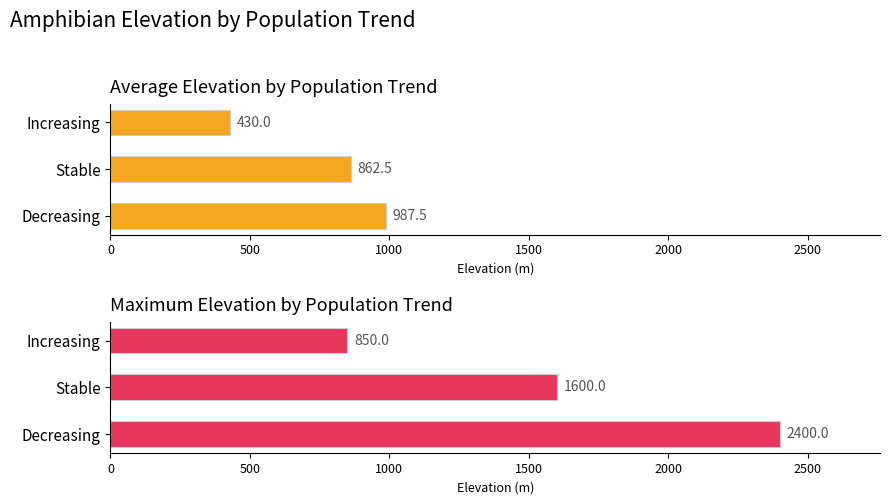

At Decreasing, list the series in order from largest to smallest.

Maximum Elevation, Average Elevation